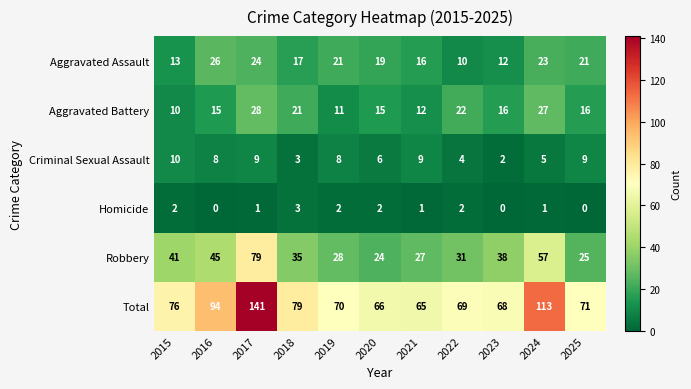

At which category is the sum across all series the highest?

2017